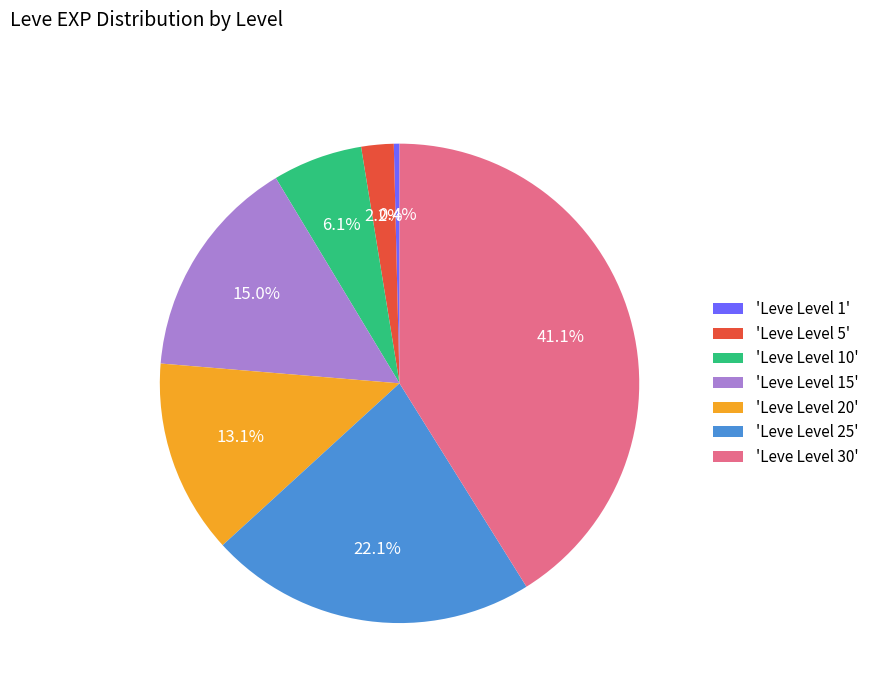

Which category has the smallest portion of the pie?

'Leve Level 1'